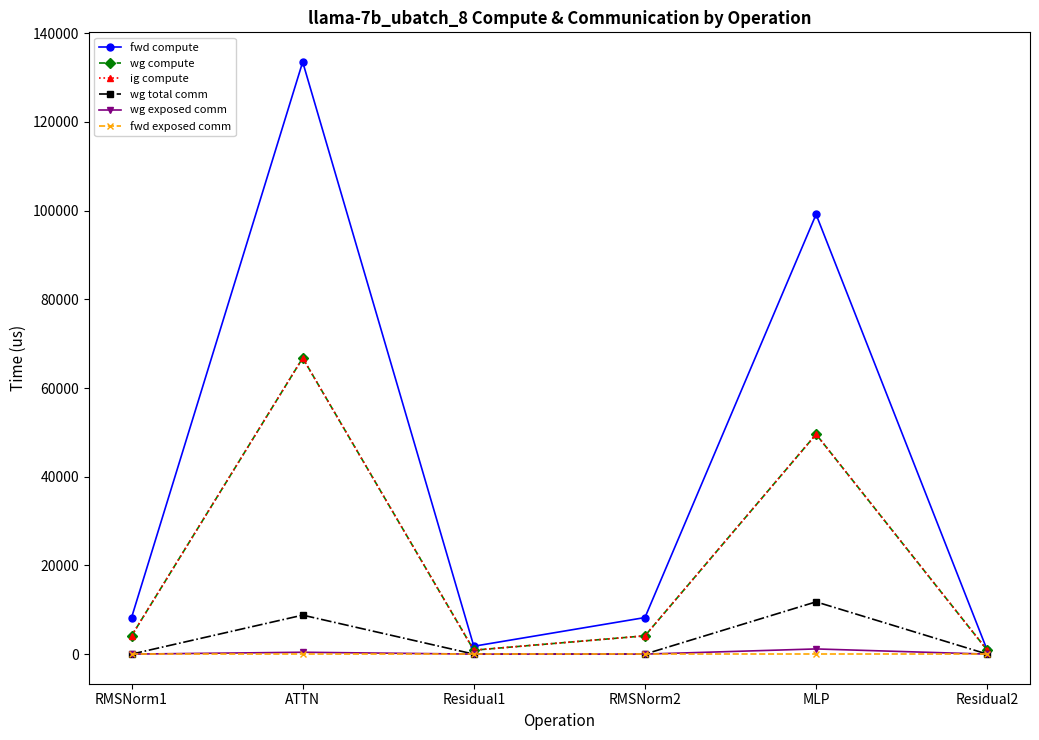

At which label does fwd exposed comm reach its peak?

RMSNorm1